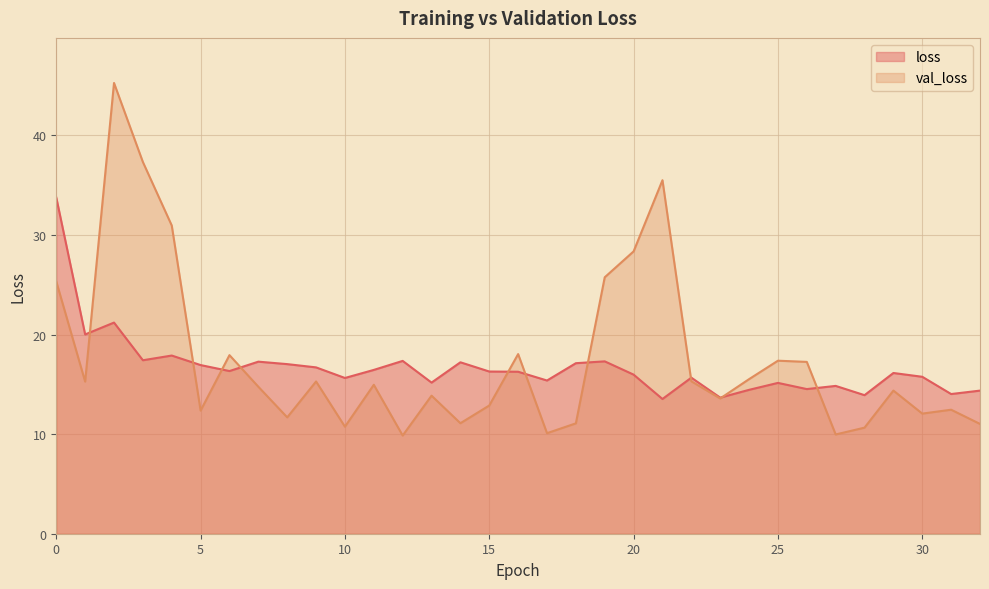

How many series are shown in this chart?

2